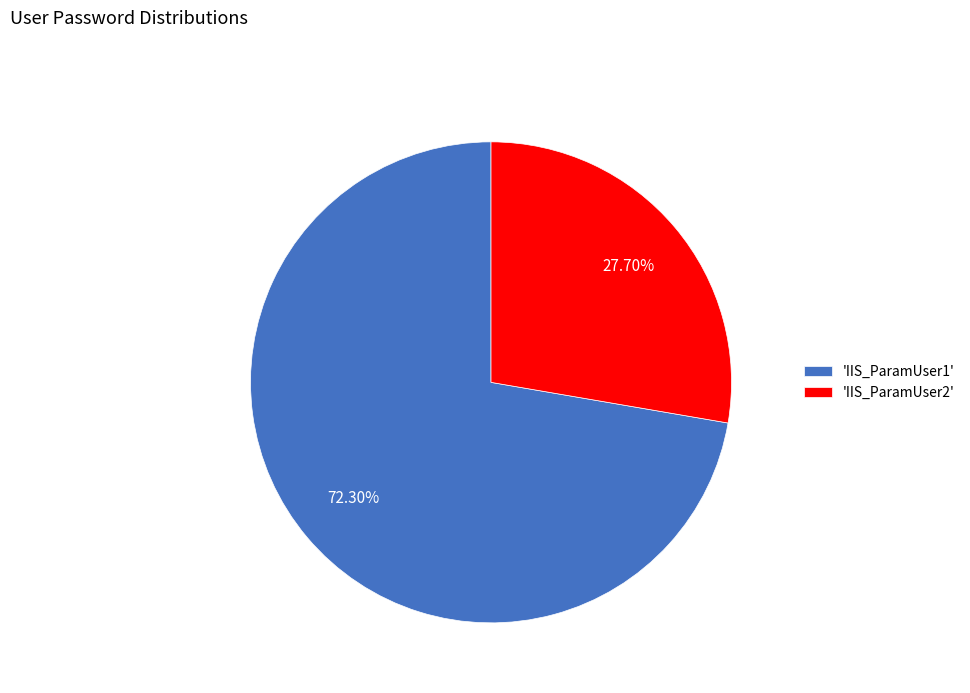

How many slices are in this pie chart?

2